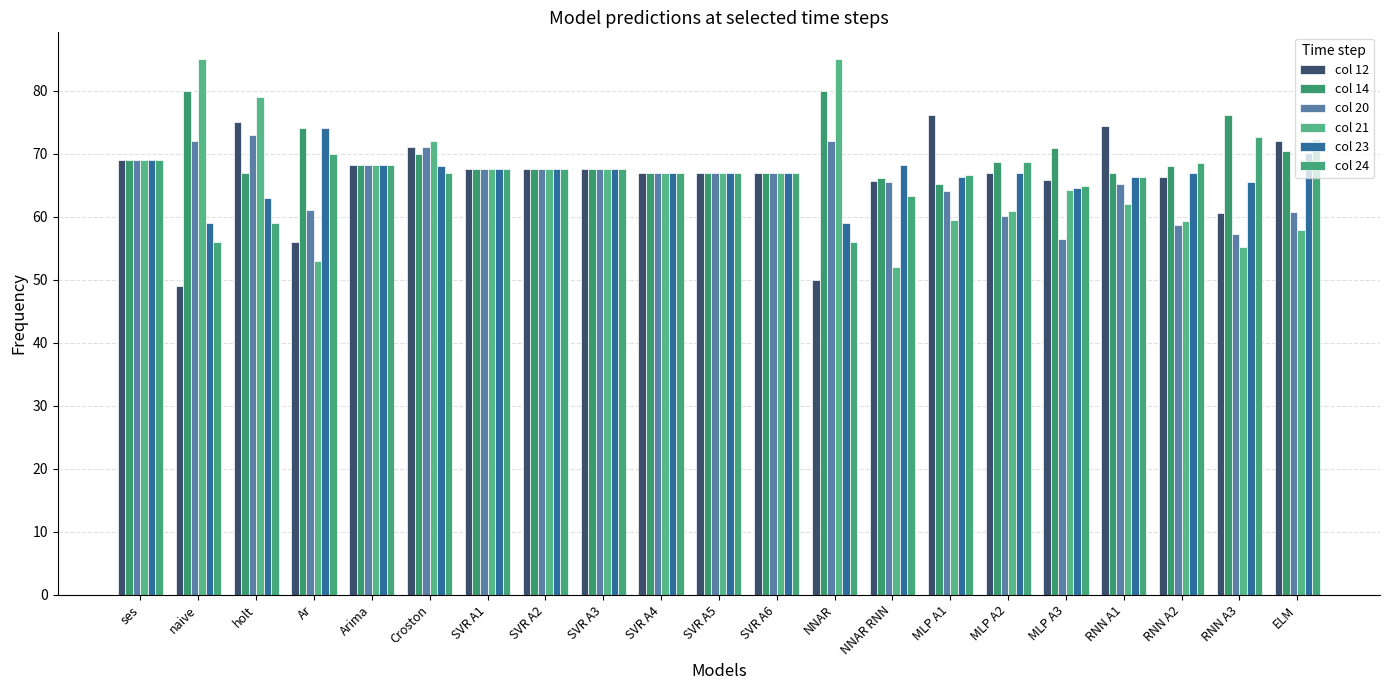

How many data points does each series have?

21